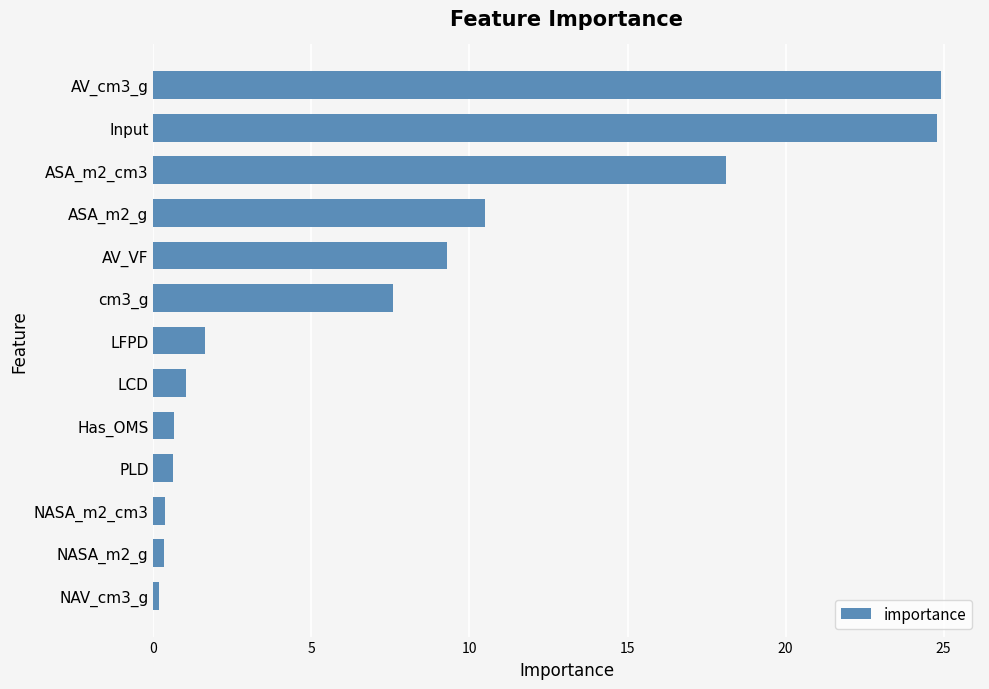

What is the difference between the second highest and minimum values?

24.6